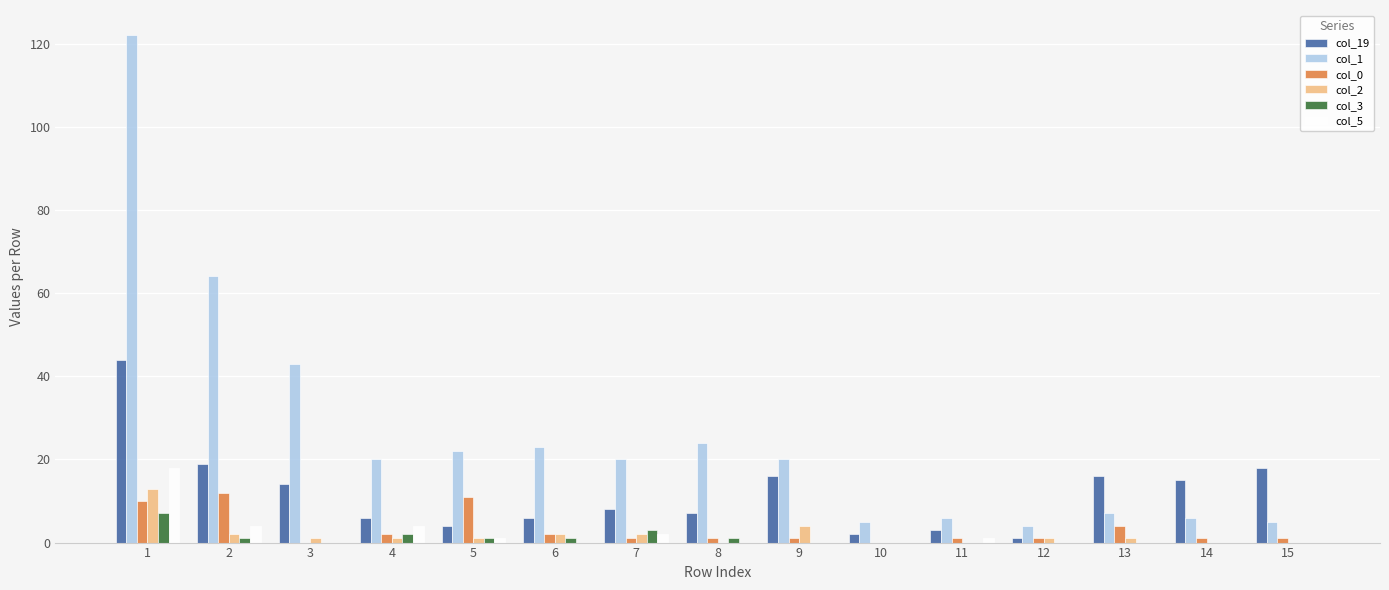

Where does the col_2 series first go above 1?

1